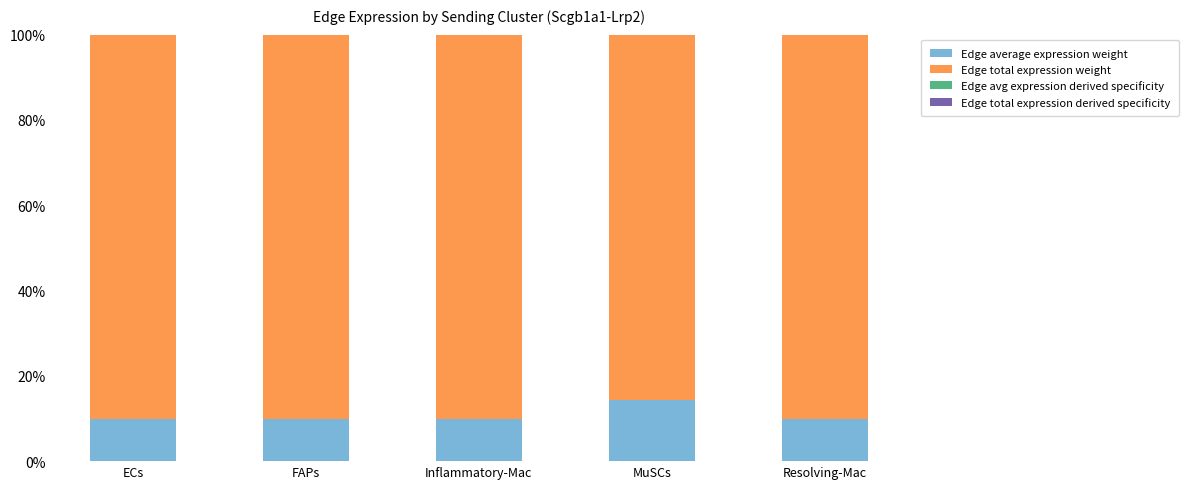

At which label is Edge average expression weight closest to 12?

ECs